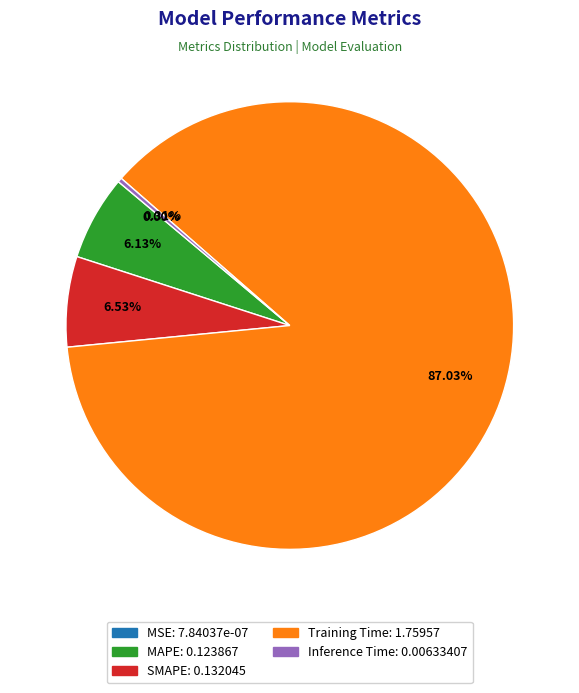

What is the largest slice in the pie chart?

Training Time